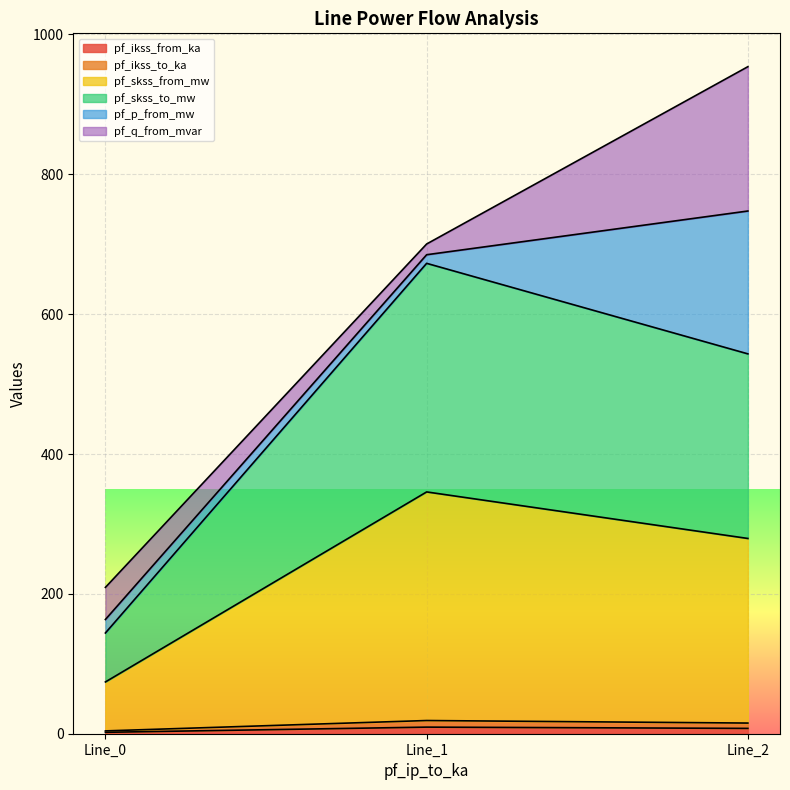

Does the chart display data point markers on the line(s)?

No